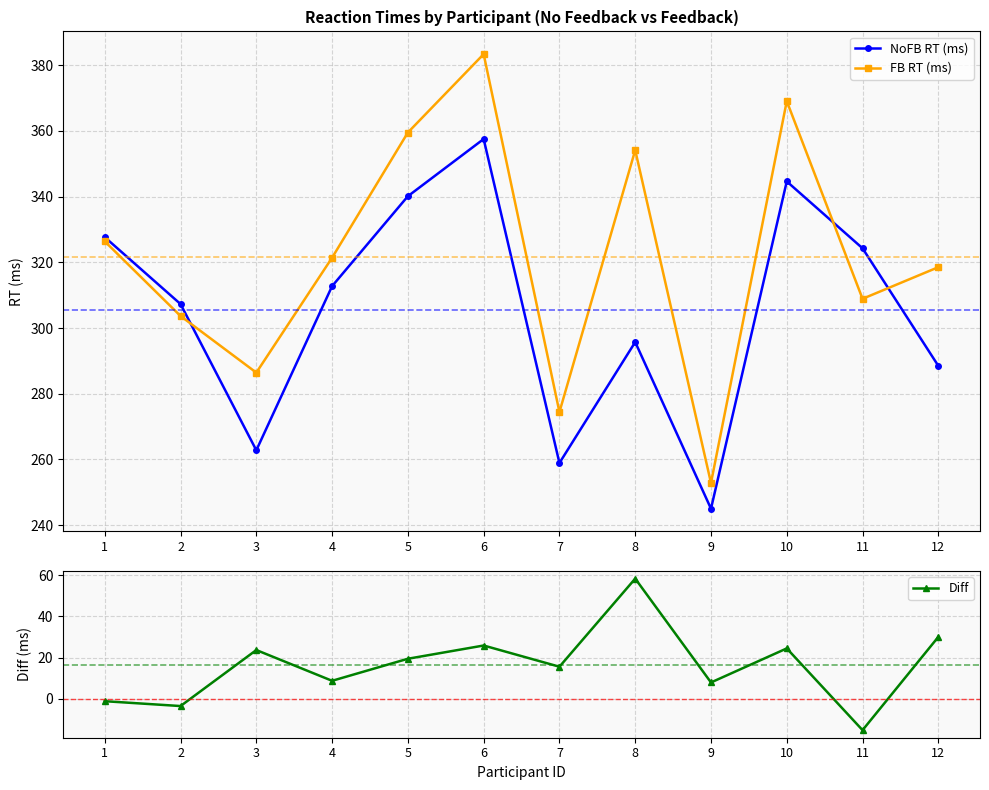

Where is NoFB RT (ms) nearest to the value 301?

8